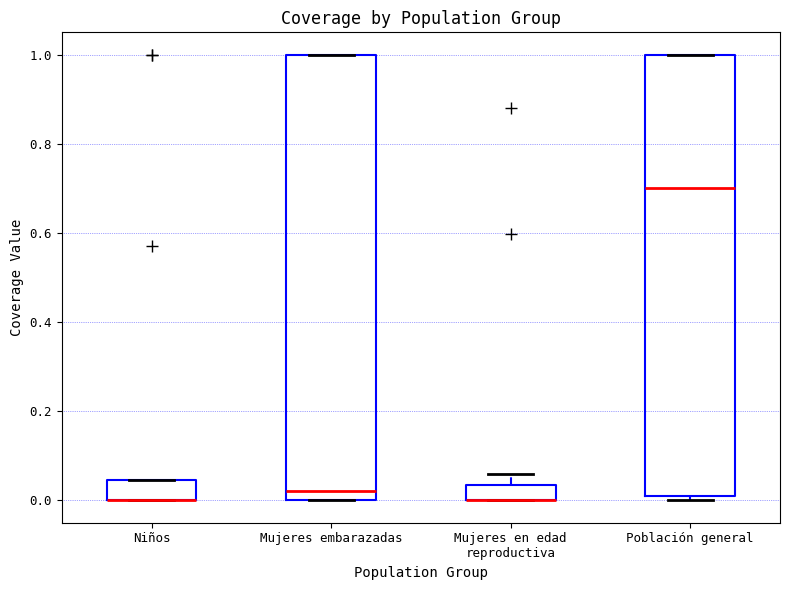

Where is the lower edge of the box for Niños on the y-axis? The values are not printed on the chart, so give them approximately, as read against the axis.

0.00